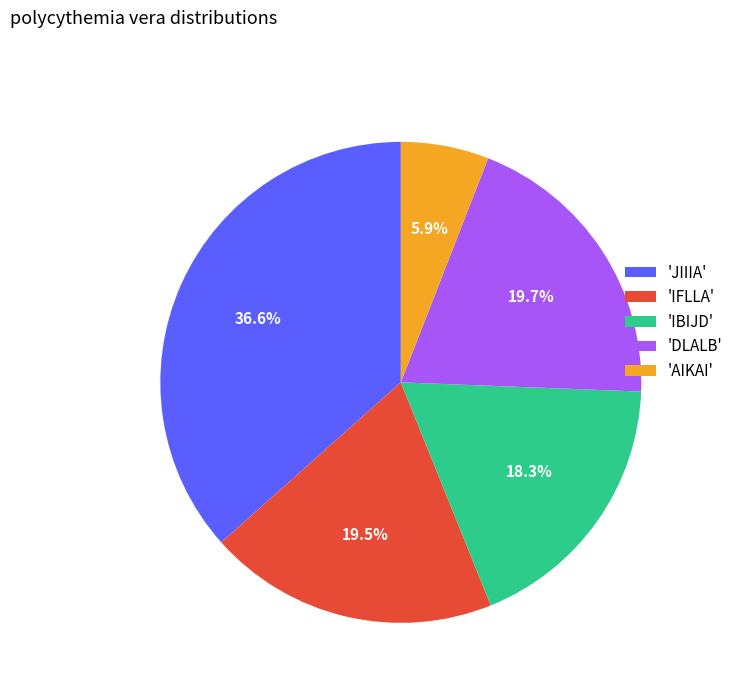

Does 'DLALB' account for over 50% of the chart?

No